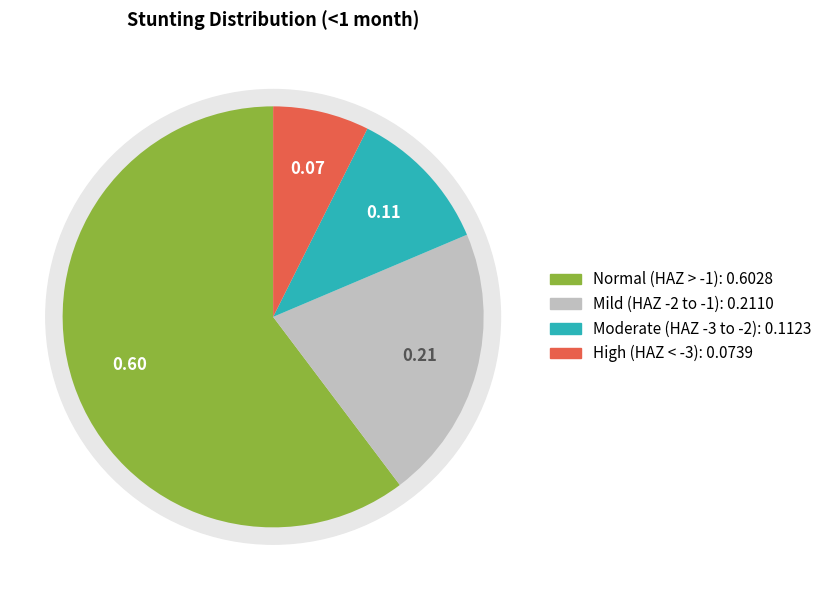

What is the smallest slice in the pie chart?

High (HAZ-score between < -3)